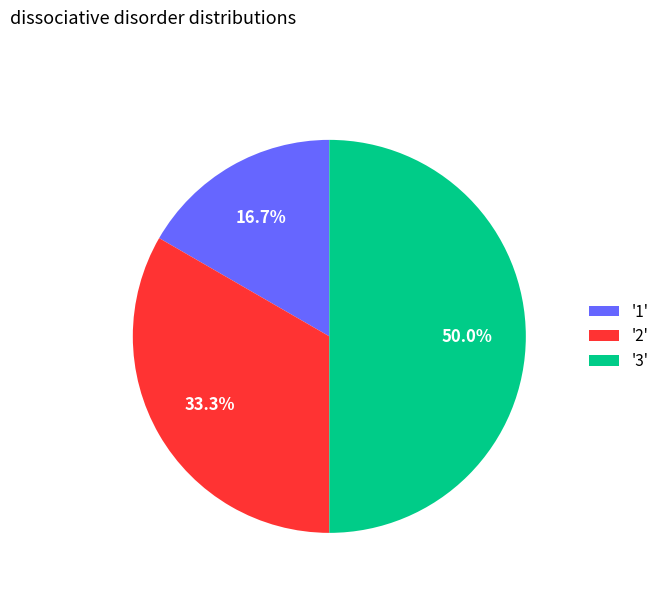

Which category has the biggest portion of the pie?

'3'